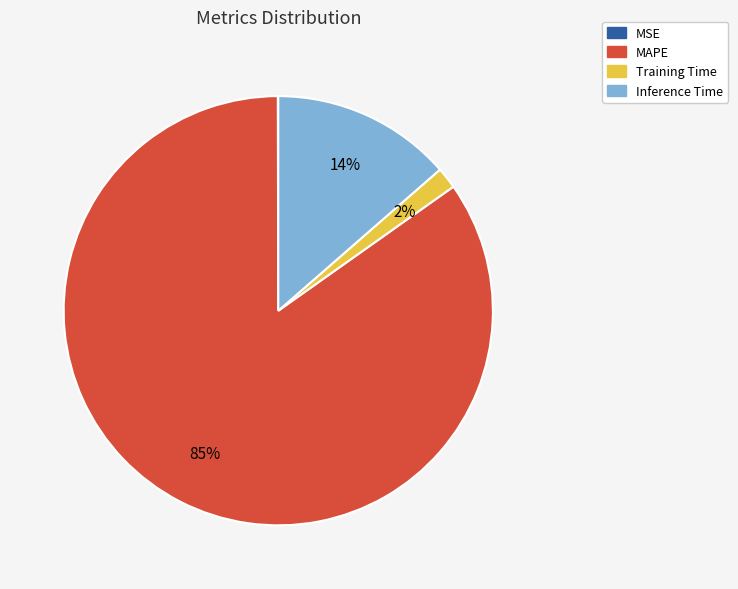

To the nearest percent, what percentage of the pie is Training Time?

2%